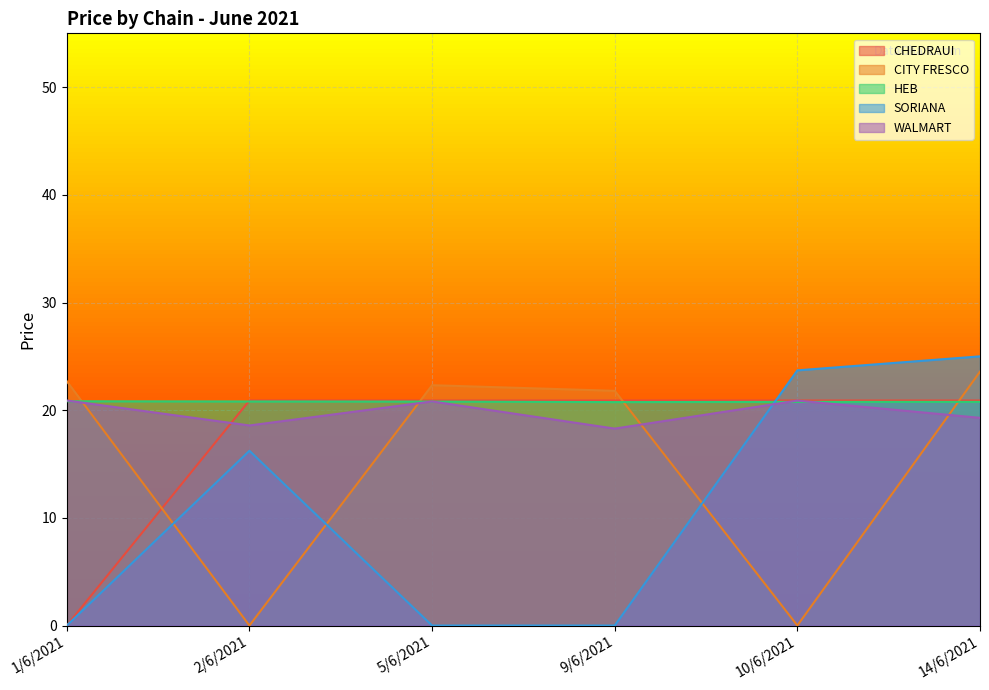

What is the average value of the CHEDRAUI series?

17.4